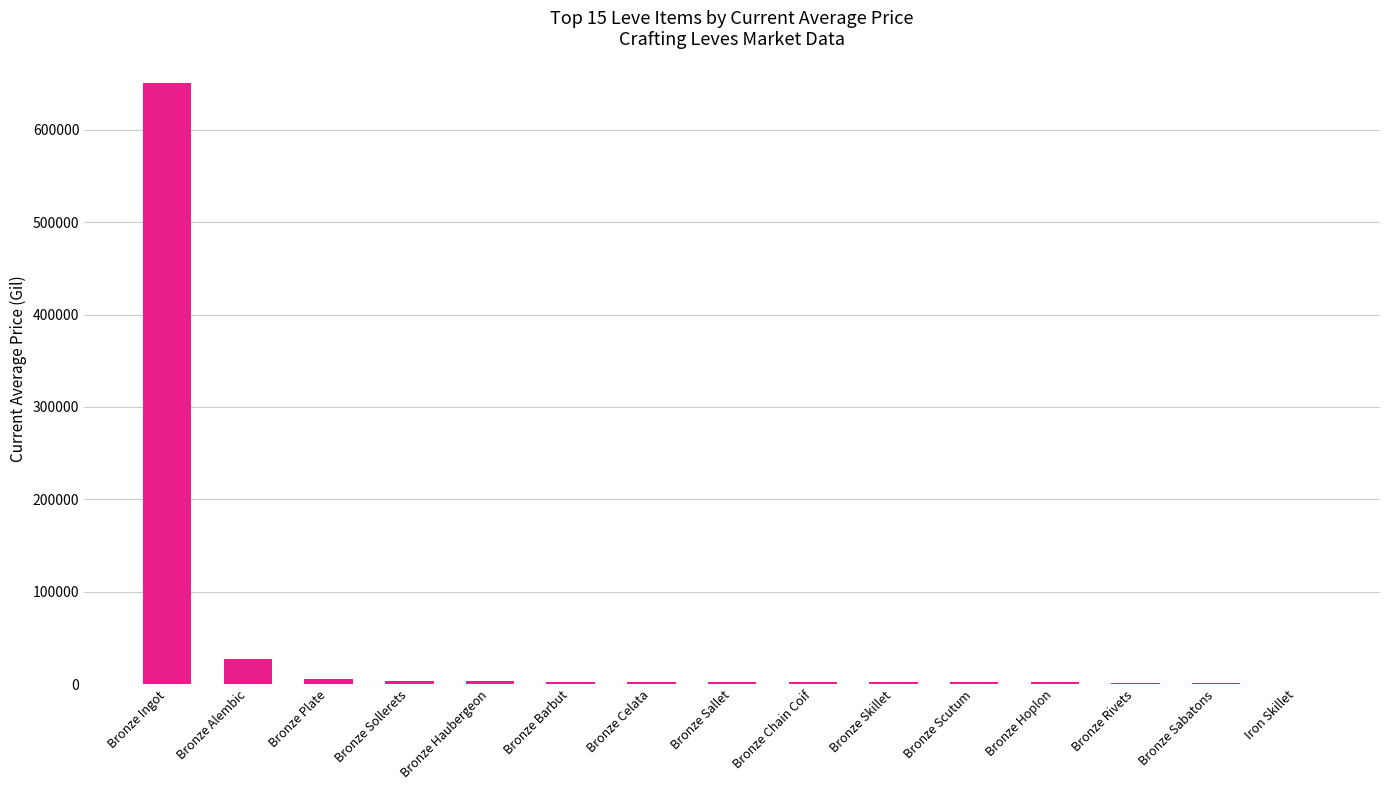

What is the average value?

47254.0